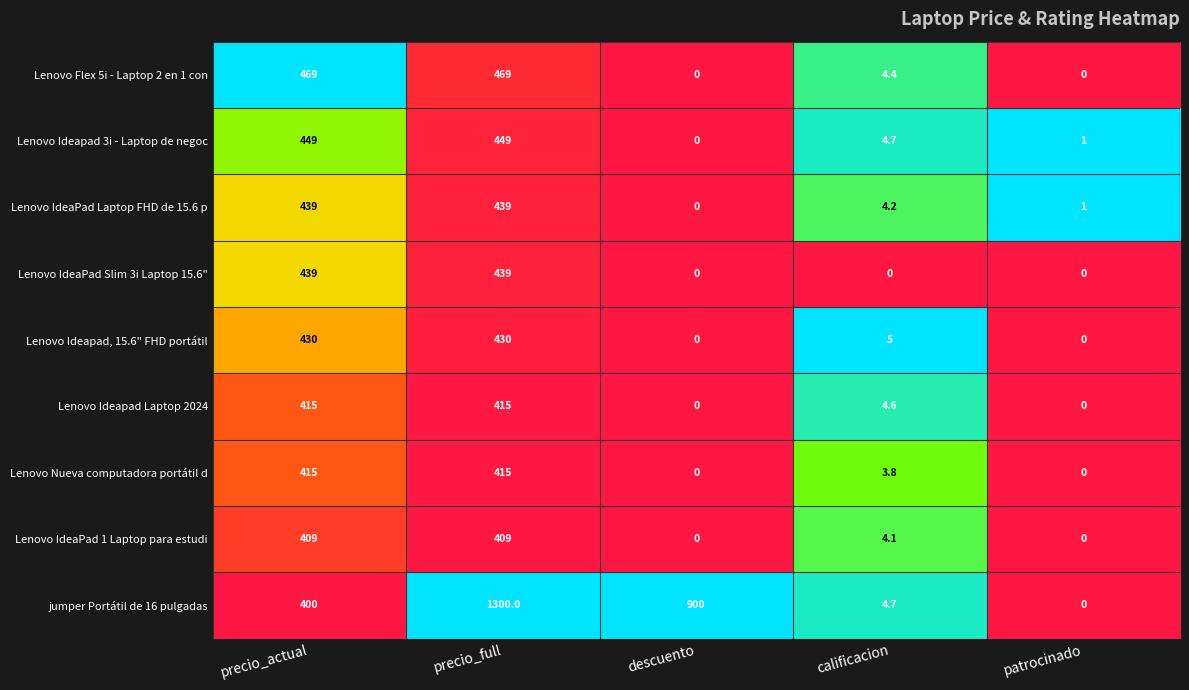

Which series has the largest range (max minus min)?

jumper Portátil de 16 pulgadas